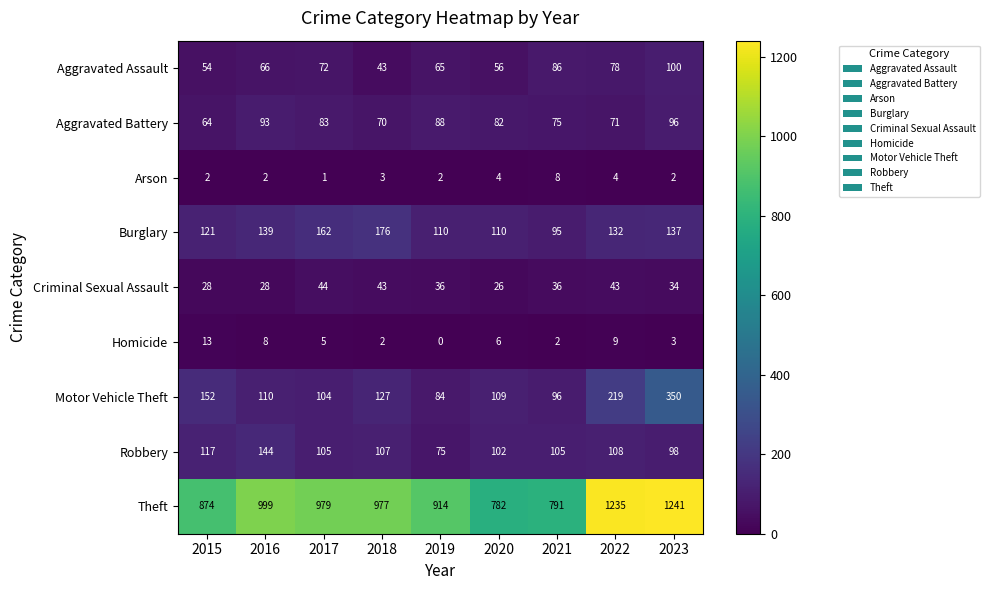

True or false: Motor Vehicle Theft has a value of 145 at 2021.

False